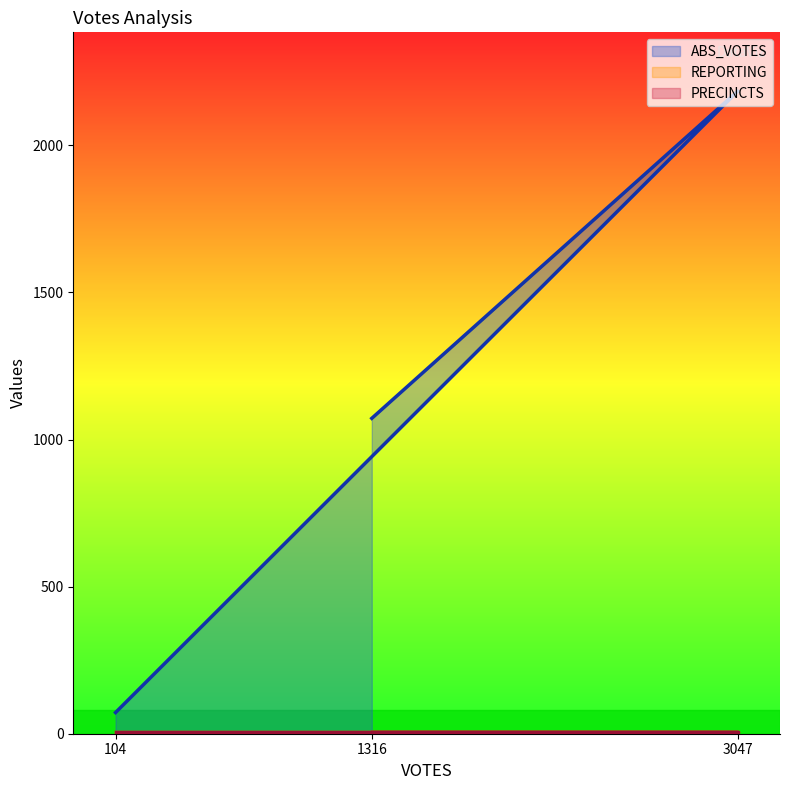

At how many categories does at least one series exceed 210?

2